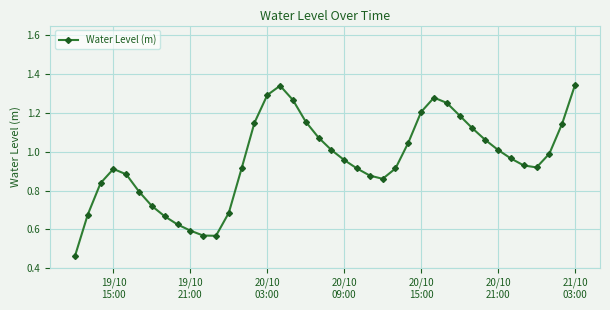

How many points are higher than both their immediate neighbors (excluding endpoints)?

3